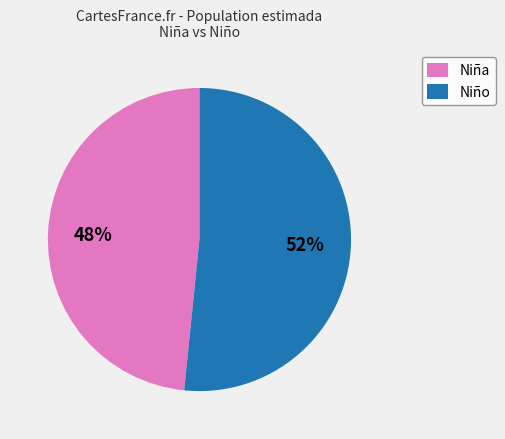

Is it true that Niño is 52% of the pie?

True